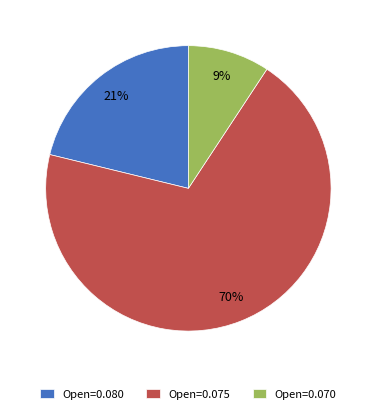

Combined, do Open=0.070 and Open=0.080 account for over 50%?

No